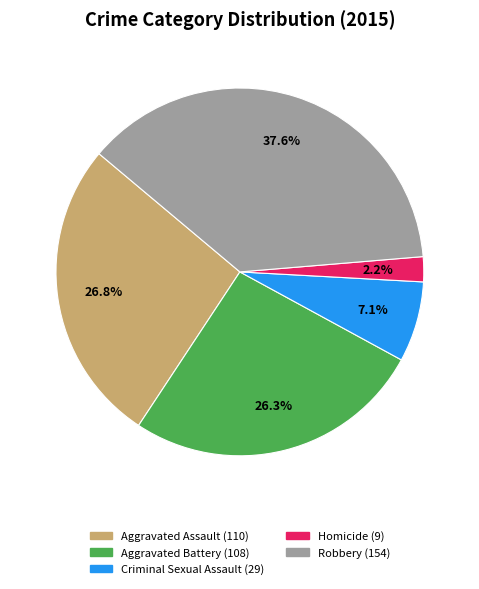

To the nearest percent, what is the difference between the Homicide and Aggravated Battery slice percentages?

24%